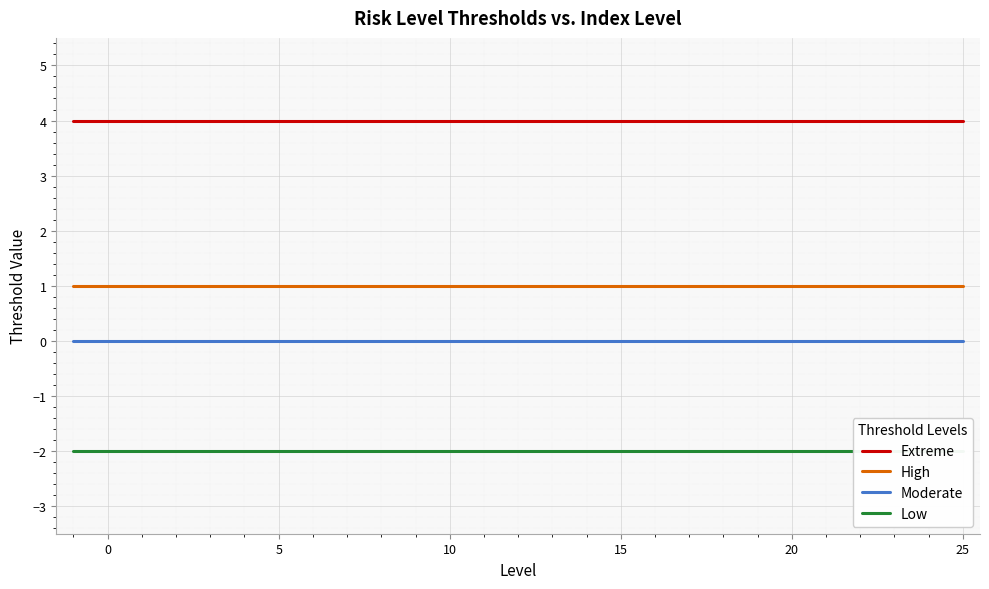

True or false: Extreme and Moderate intersect in this chart.

False